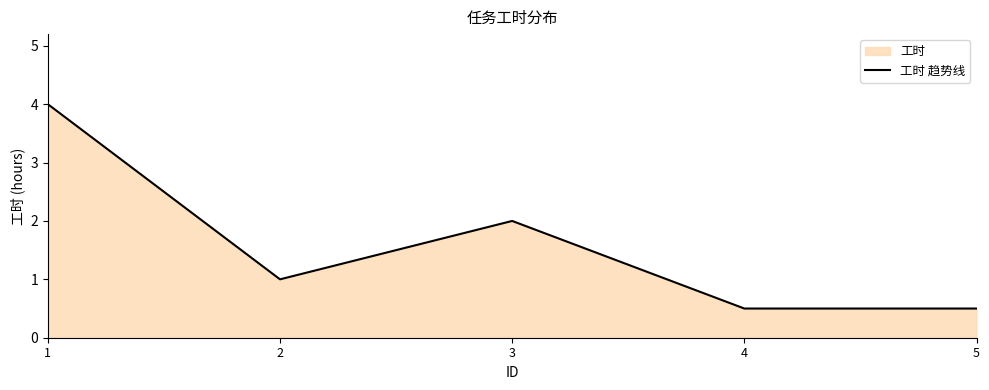

What is the maximum value shown in the chart?

4.0